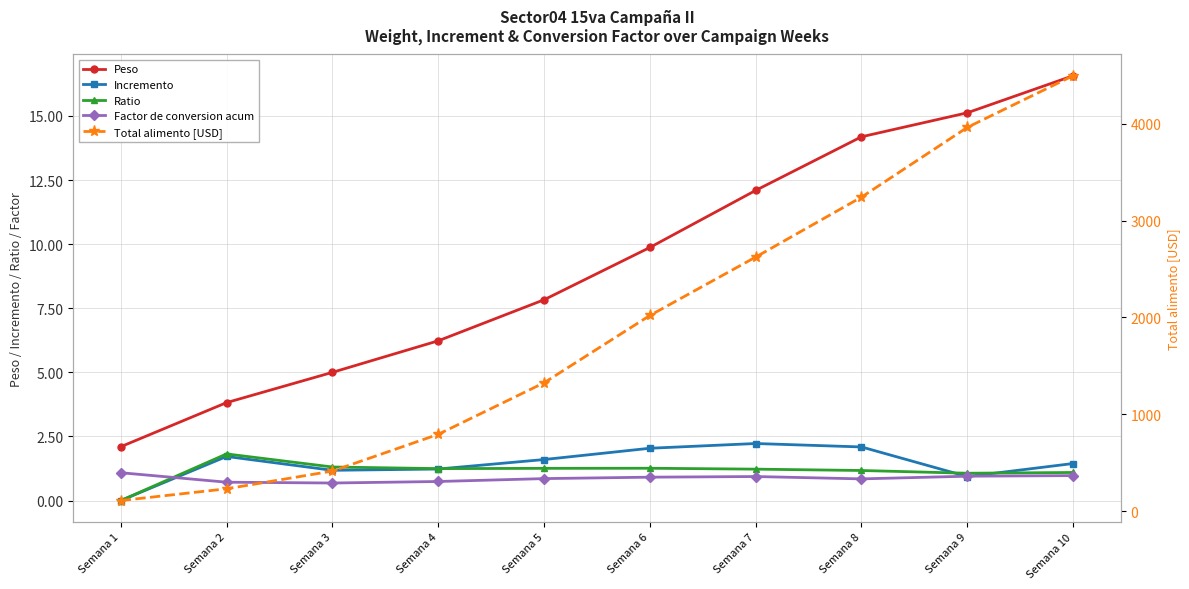

How many data points in Incremento are above 1?

8